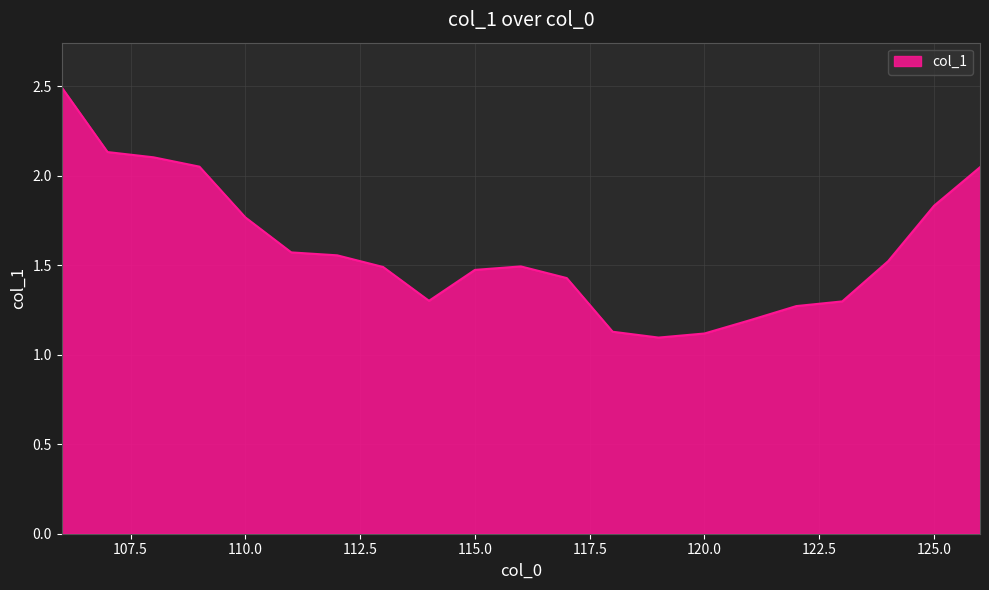

How many lines are shown in the chart?

1